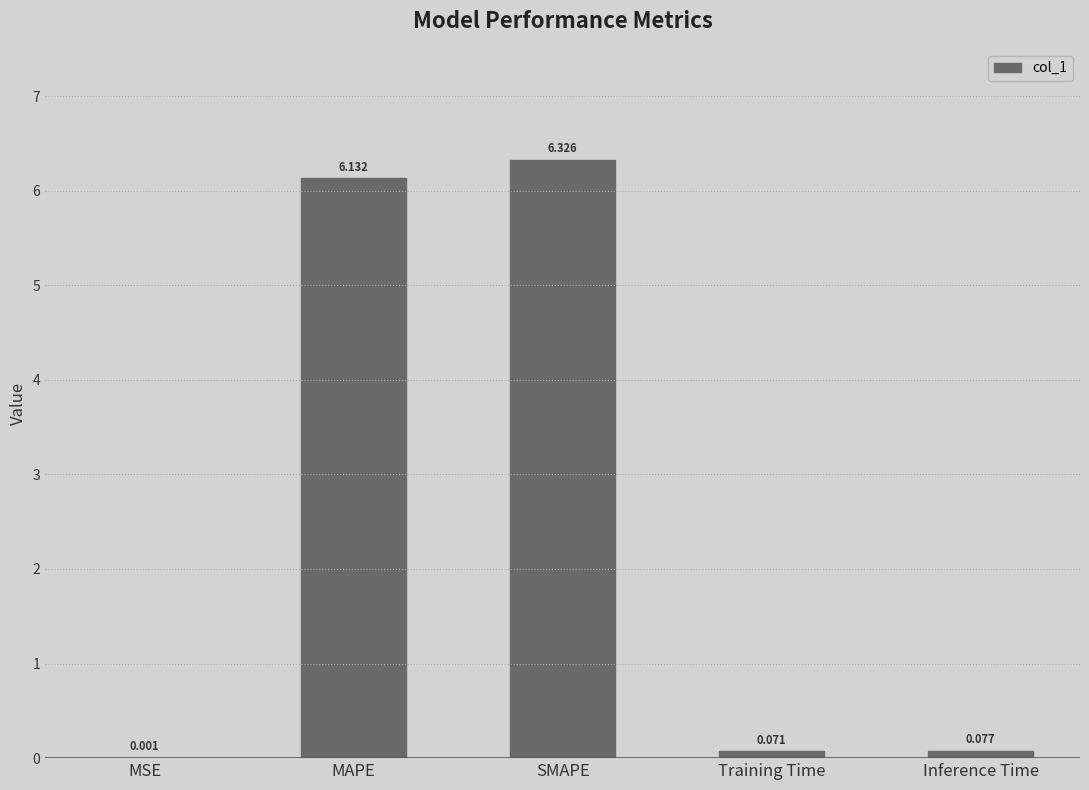

Which label corresponds to the largest value in the chart?

SMAPE